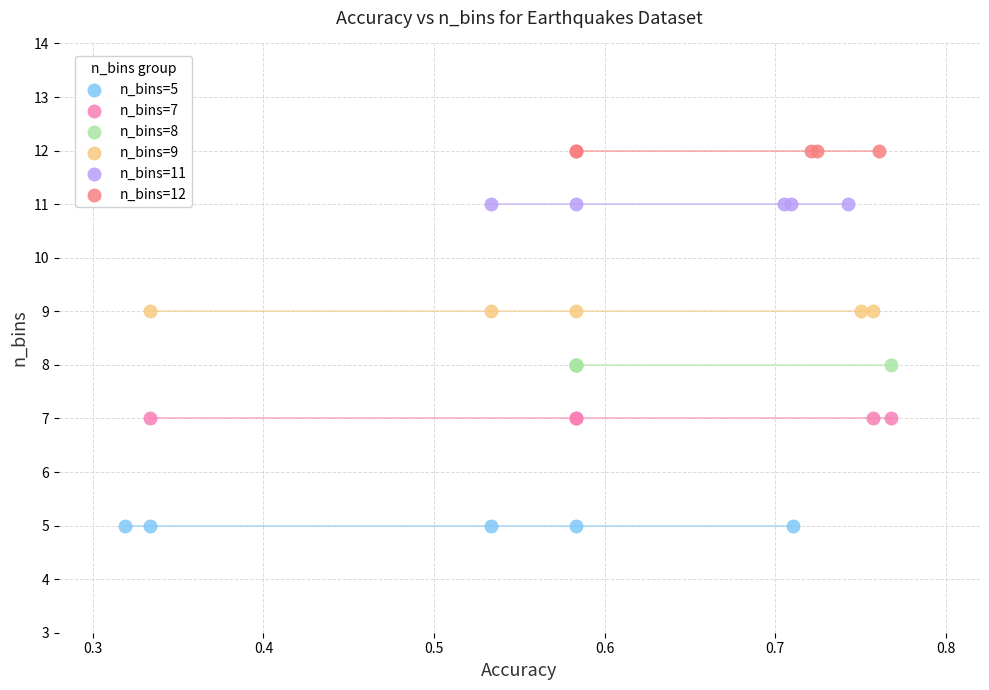

Which series reaches the minimum Y coordinate?

n_bins=5